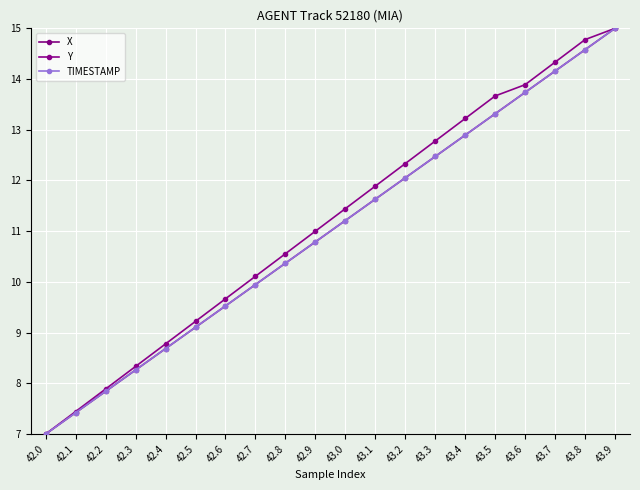

Rank the series by their maximum value, from lowest to highest.

X, Y, TIMESTAMP